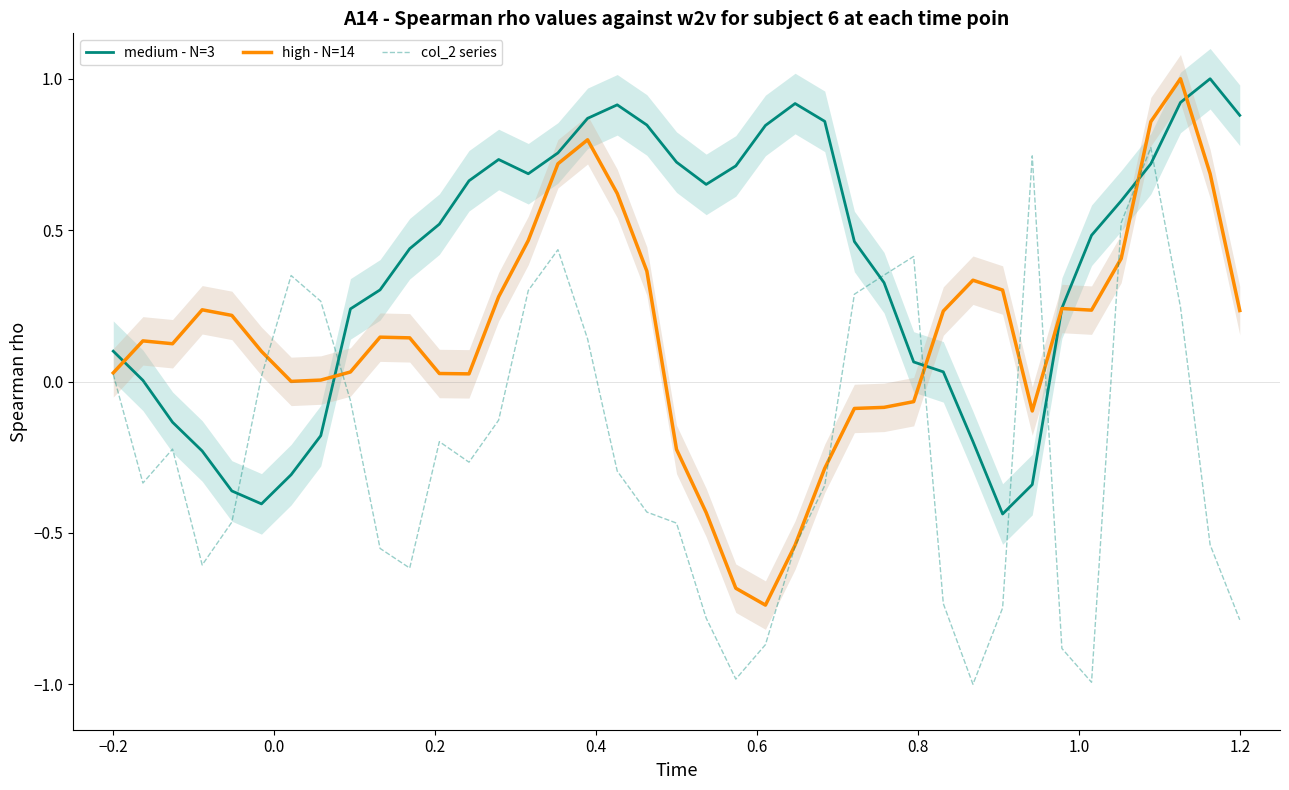

How many data points in col_2 series are above 0?

14